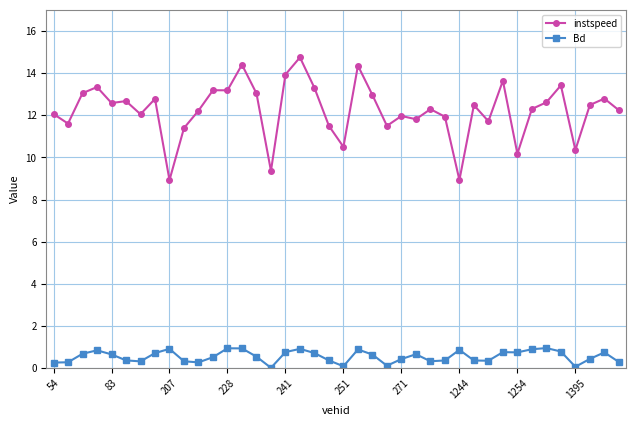

What is the maximum value for Bd?

1.0